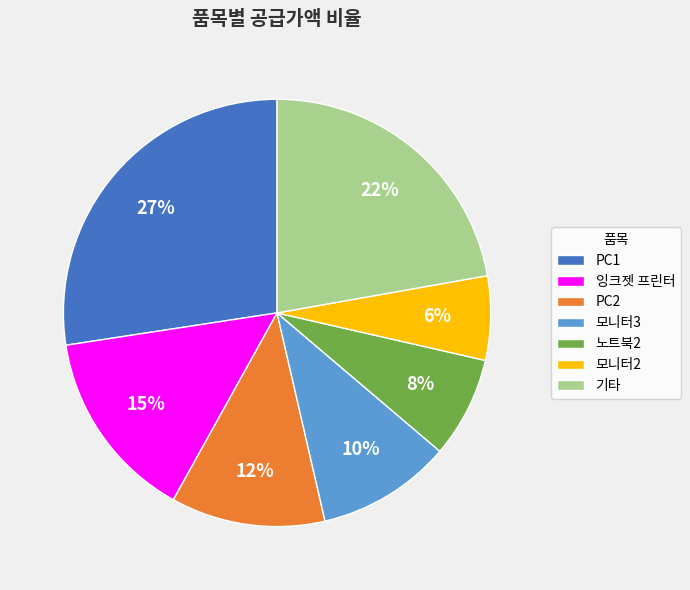

Is there a majority slice in this chart?

No